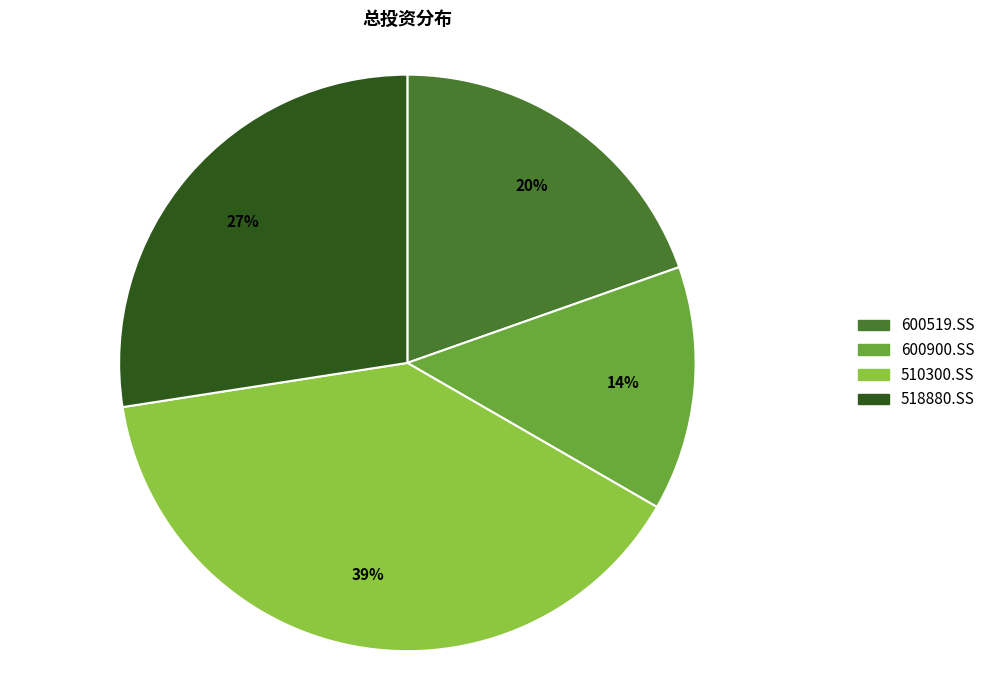

True or false: 600900.SS accounts for 27% of the total.

False